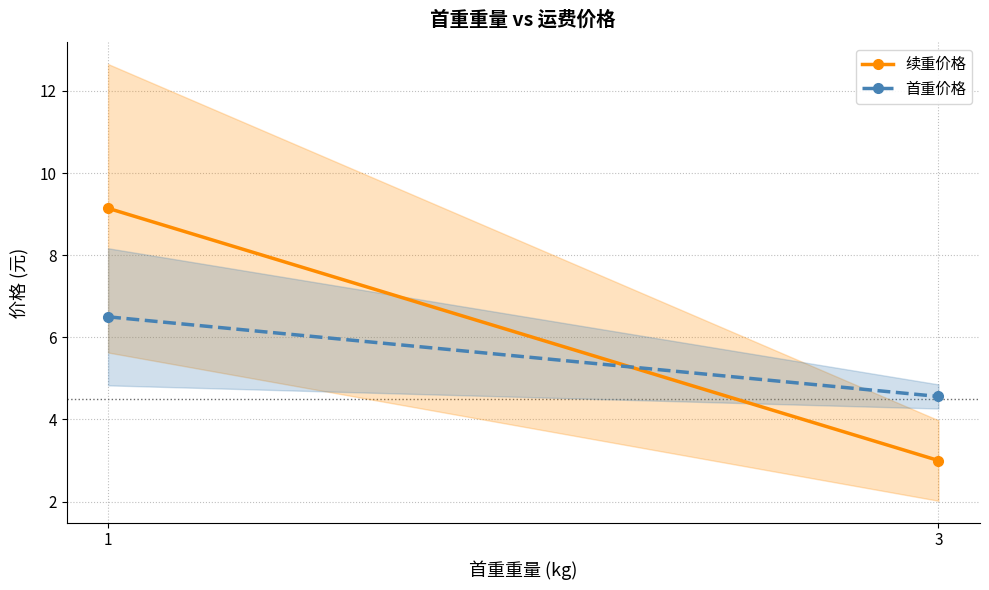

What are all the series names shown in the legend?

续重价格, 首重价格